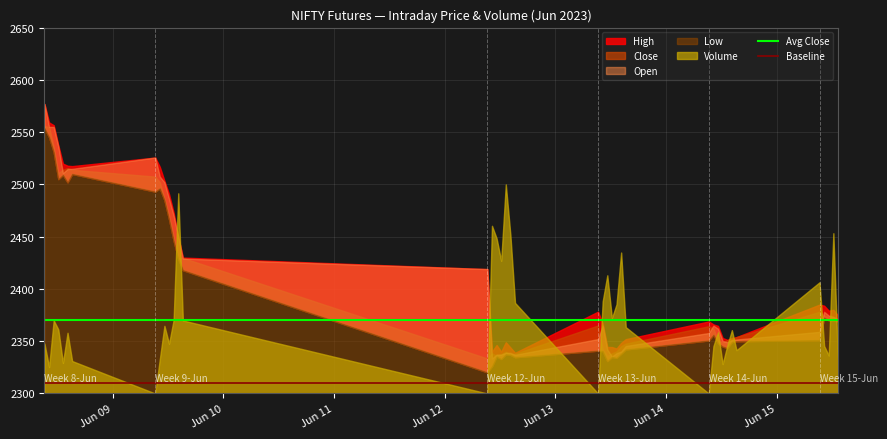

Which category has the highest value in the Baseline series?

Jun 09